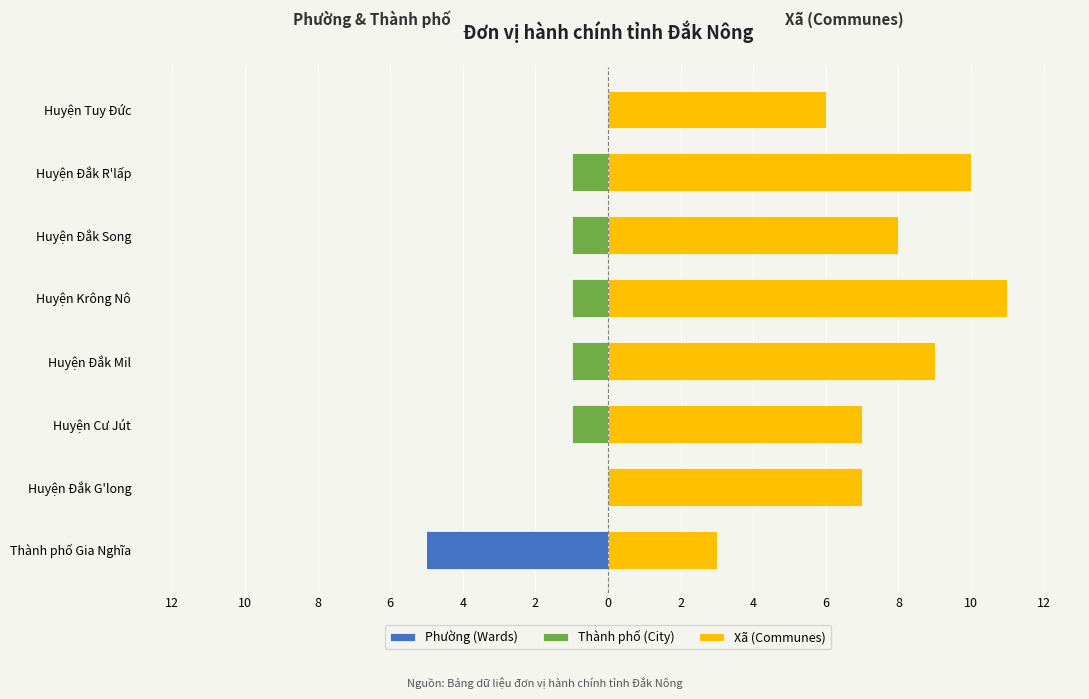

What is the minimum value shown in the chart?

-5